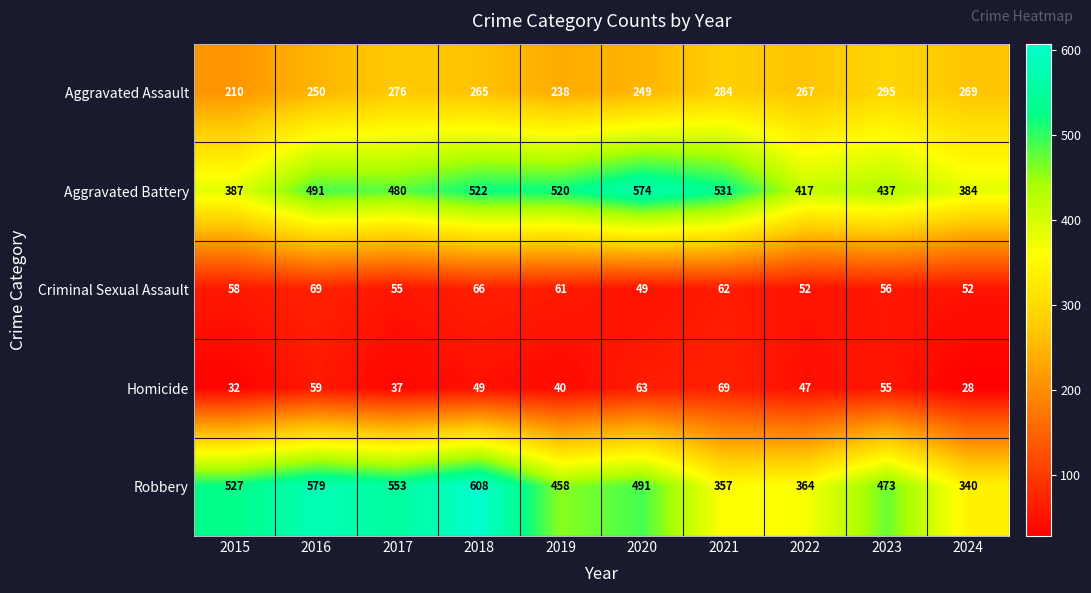

What is the maximum value shown in the chart?

608